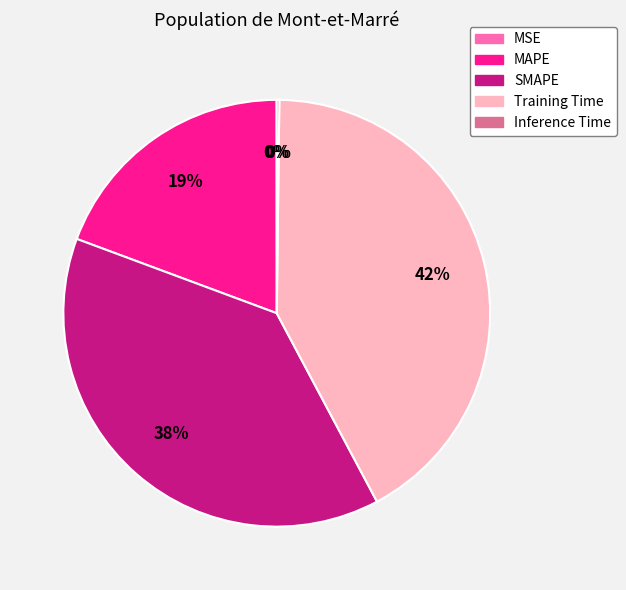

Which category has the biggest portion of the pie?

Training Time